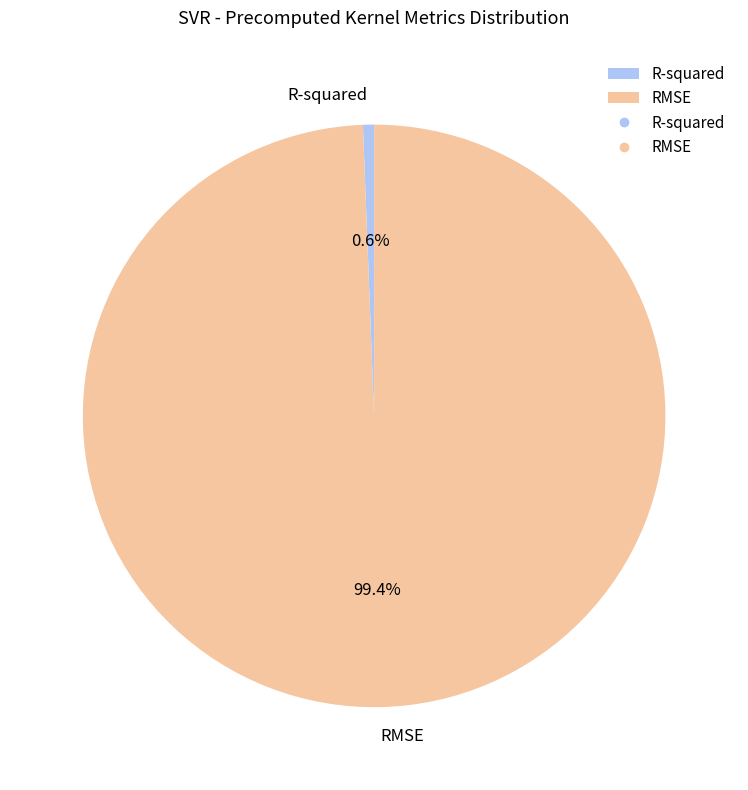

Is it true that R-squared is 8% of the pie?

False